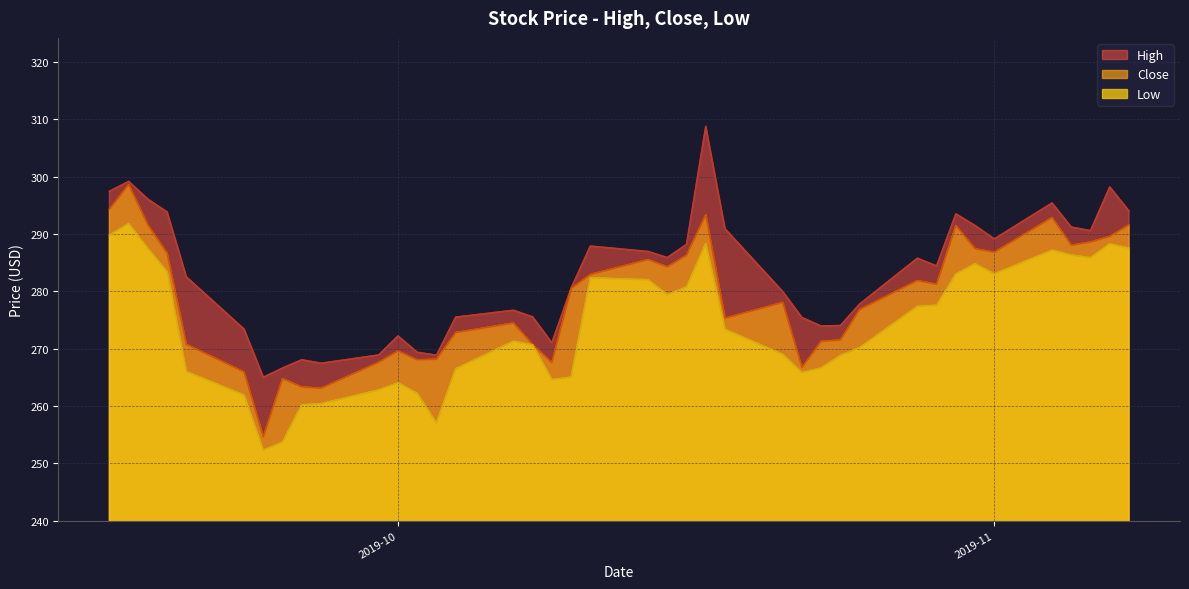

What is the maximum value for Low?

291.8